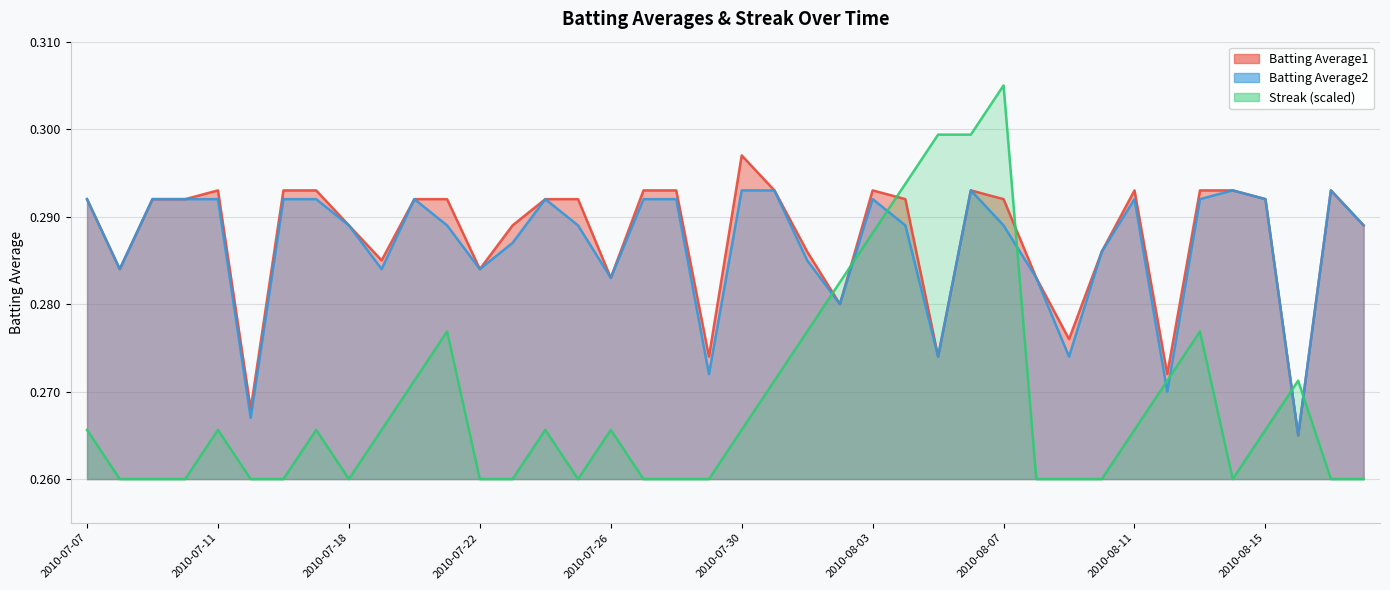

Which series ends up on top after the final intersection of Batting Average2 and Streak?

Batting Average2